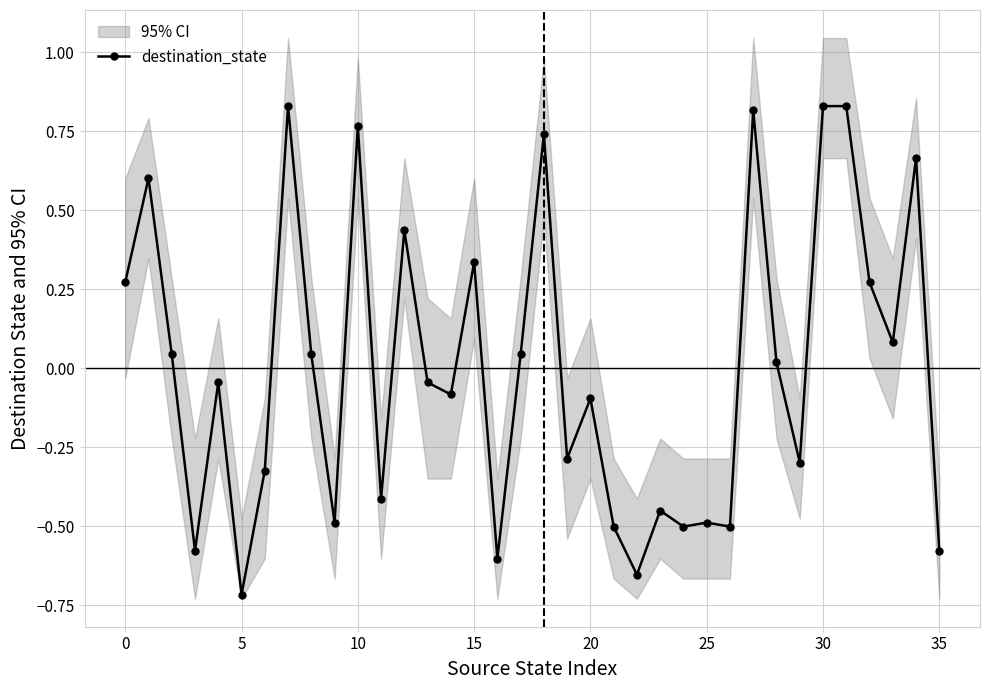

True or false: destination_state has more than 0 points higher than both neighbors.

True